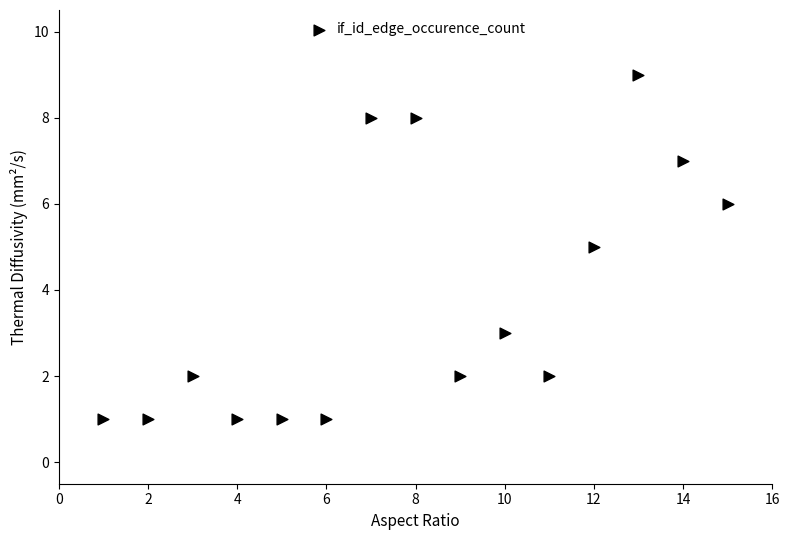

What is the range of X values (max minus min)?

14